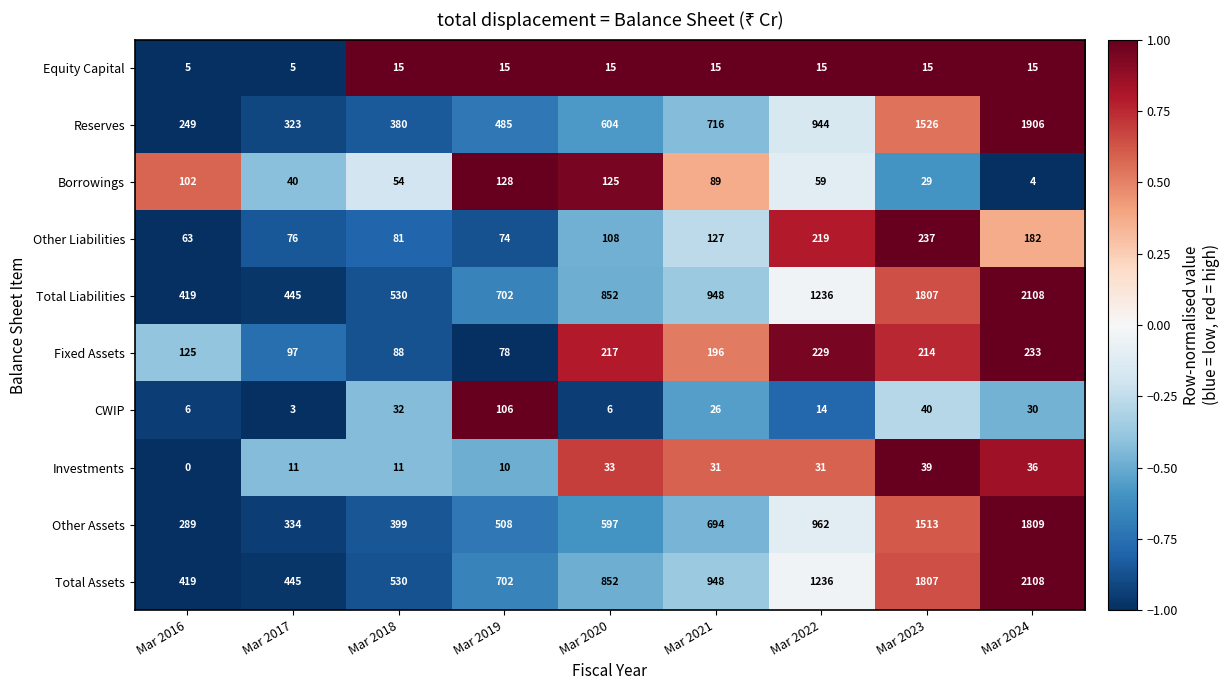

At which label does Fixed Assets first exceed 196?

Mar 2020